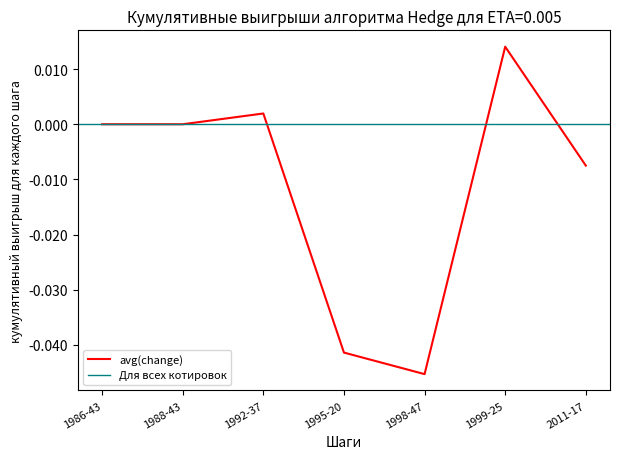

Which has a higher value, 1995-20 or 1999-25?

1999-25